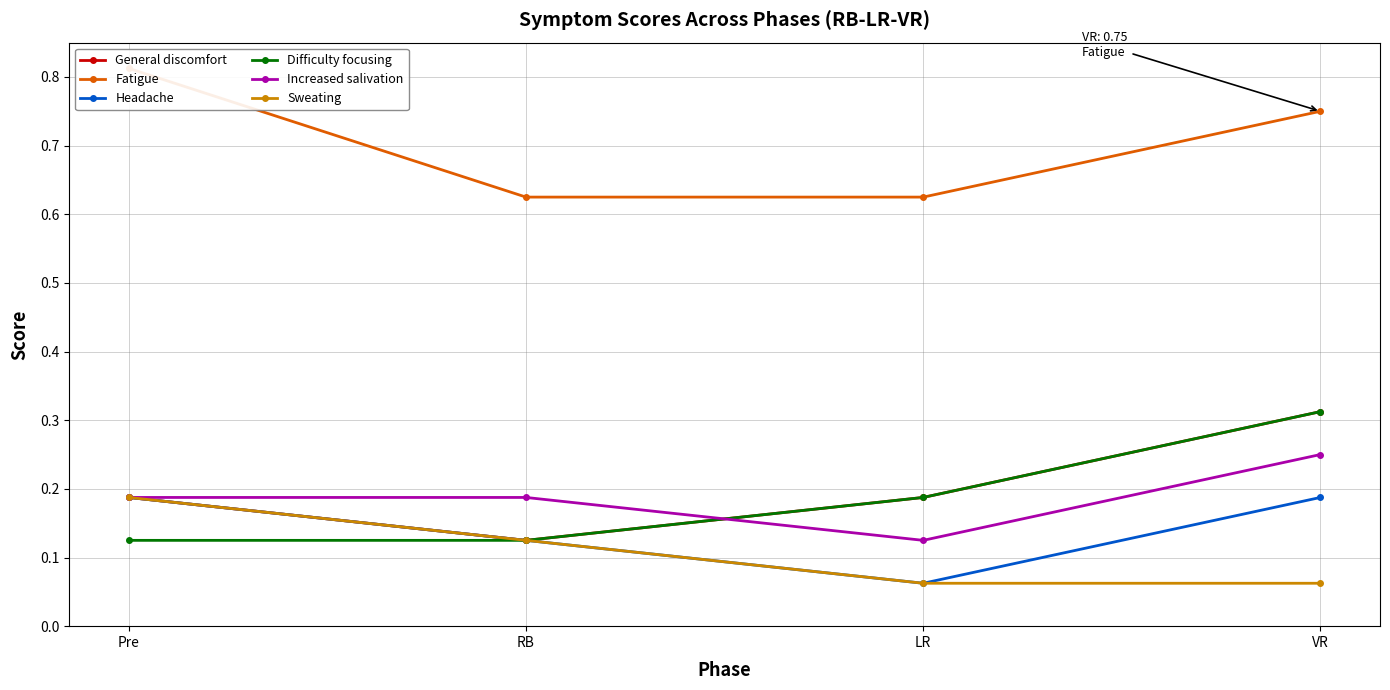

What is the label of the 4th point from the left?

VR